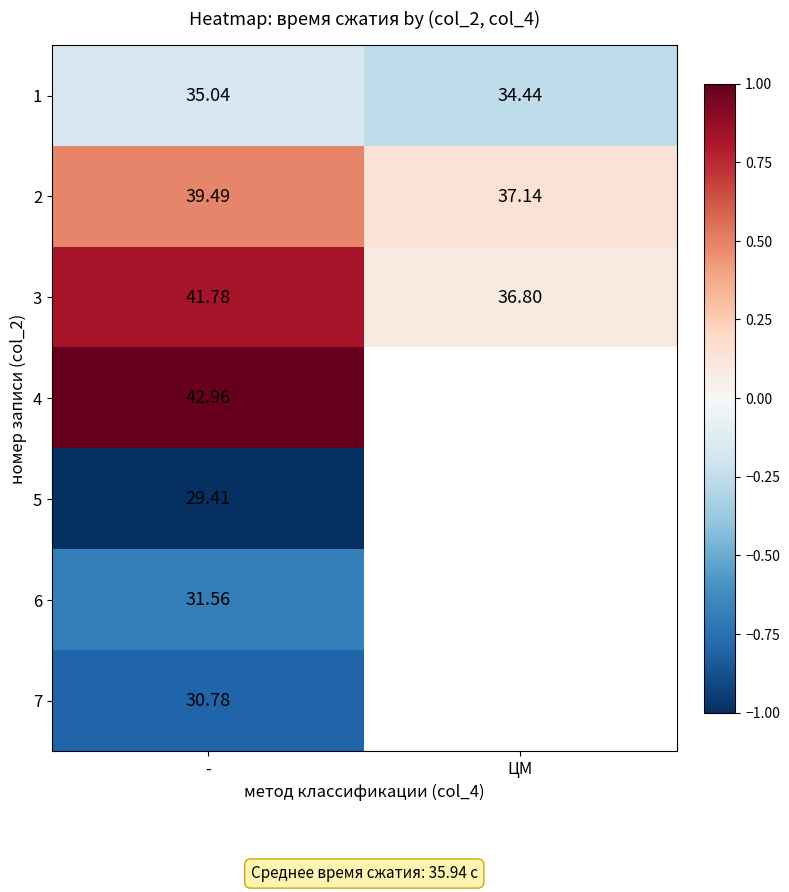

How many series are shown in this chart?

7